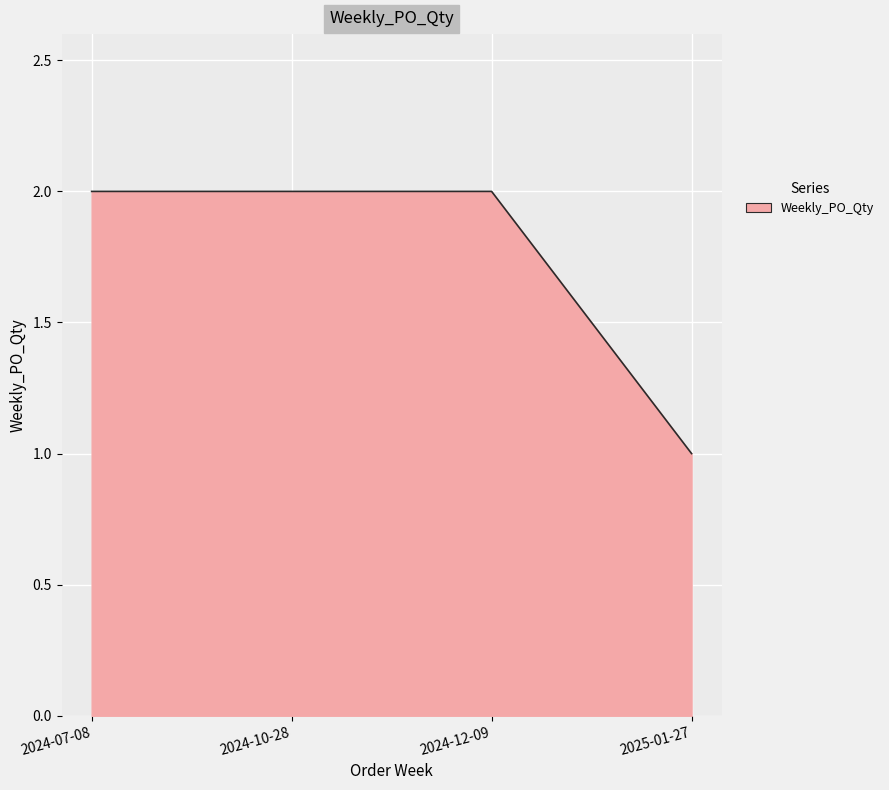

What is the difference between the second highest and minimum values?

1